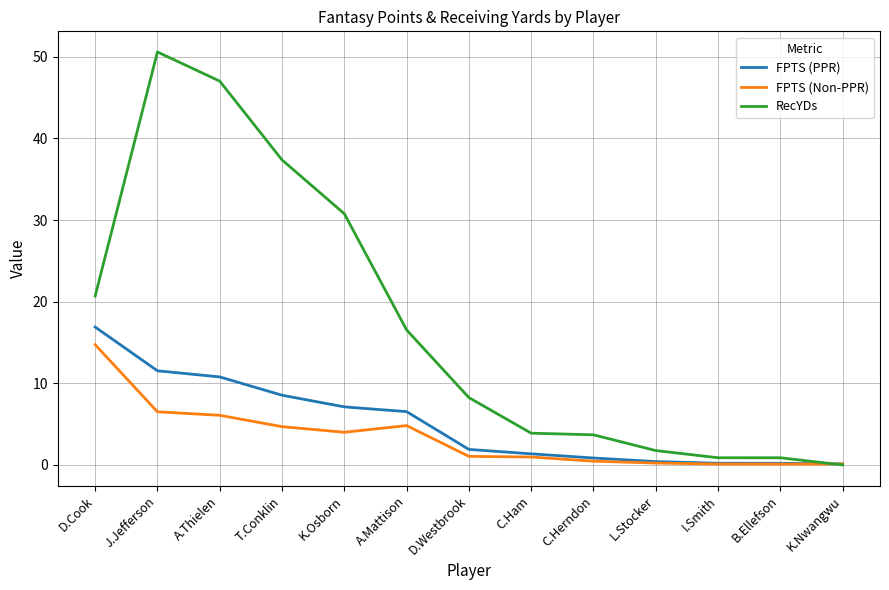

How many positive values does the RecYDs series have?

12